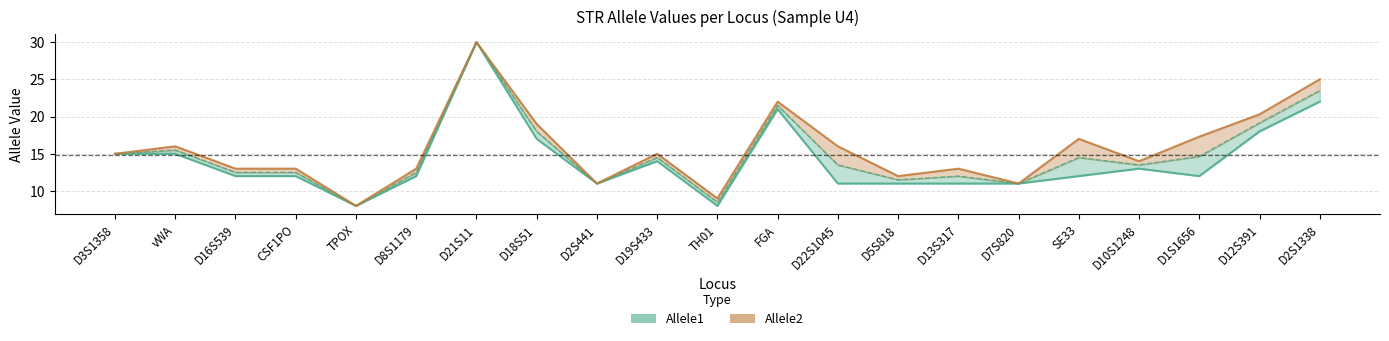

Where is Allele1 nearest to the value 19?

D12S391